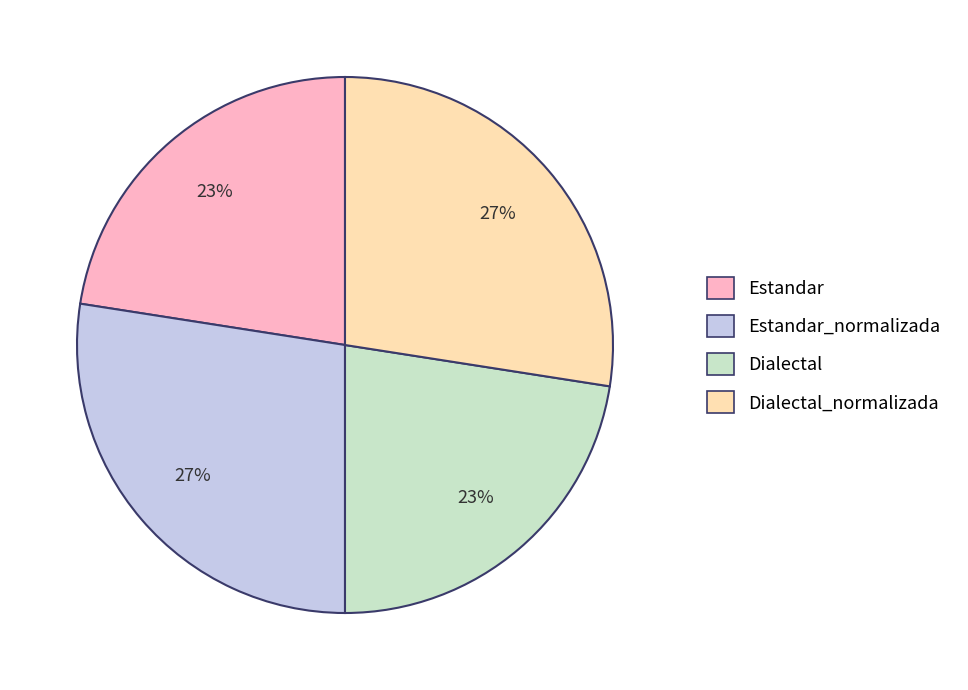

Is the sum of Estandar_normalizada and Dialectal_normalizada greater than half?

Yes